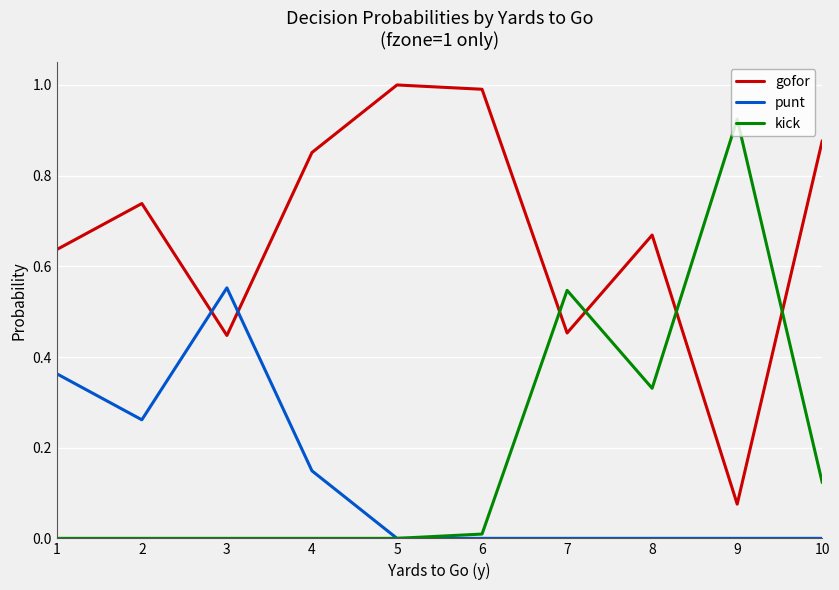

Which series changed the most between 4 and 8?

kick